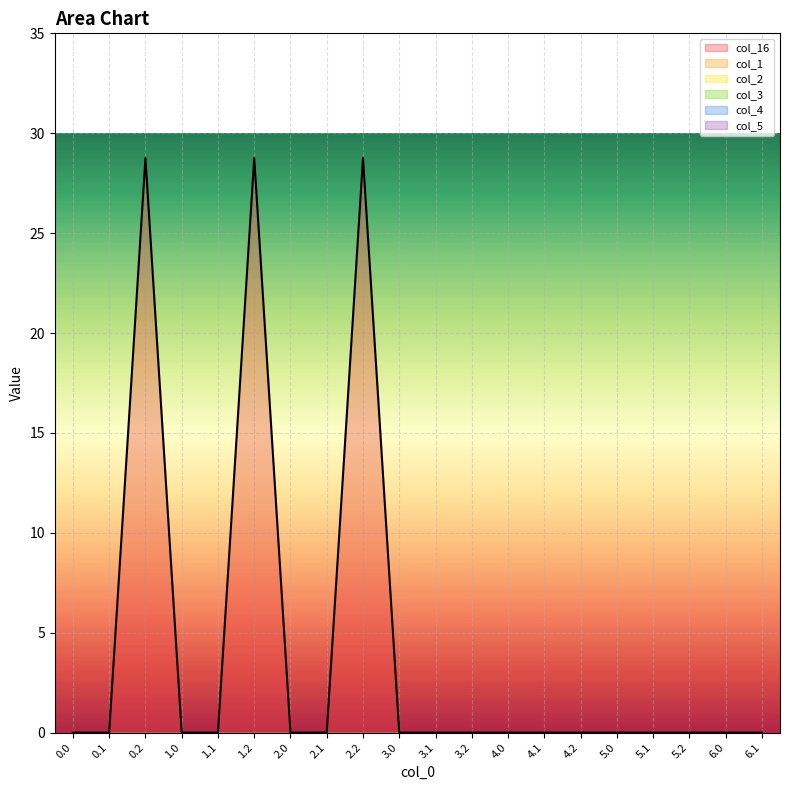

Does the chart display data point markers on the line(s)?

No